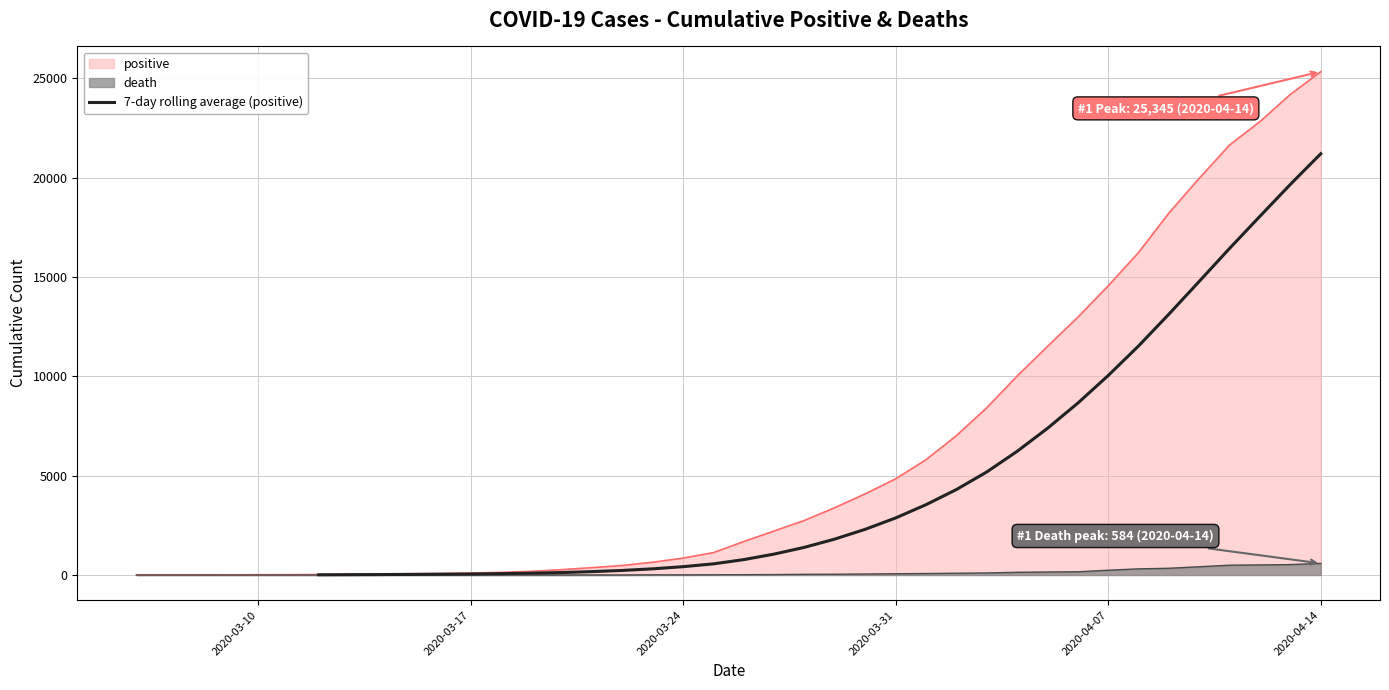

What is the maximum value for positive?

25345